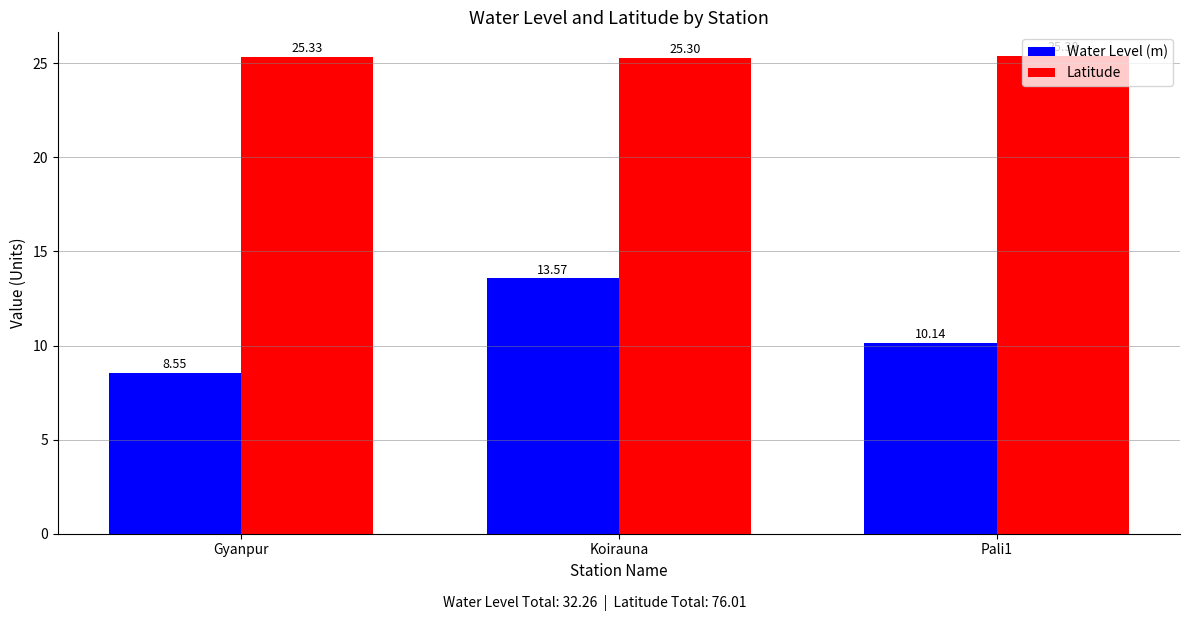

How many categories are shown in the chart?

3